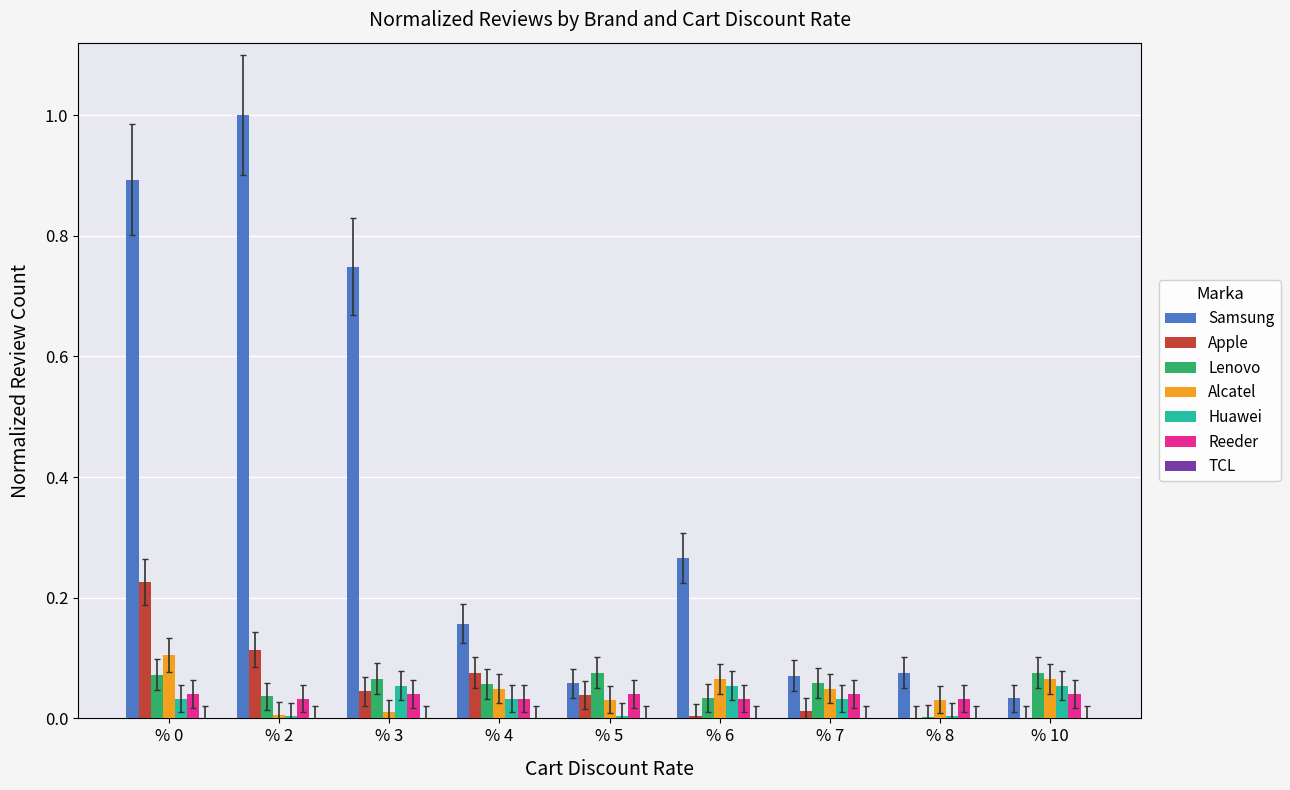

Is it true that Alcatel equals 0.0 at % 5?

True